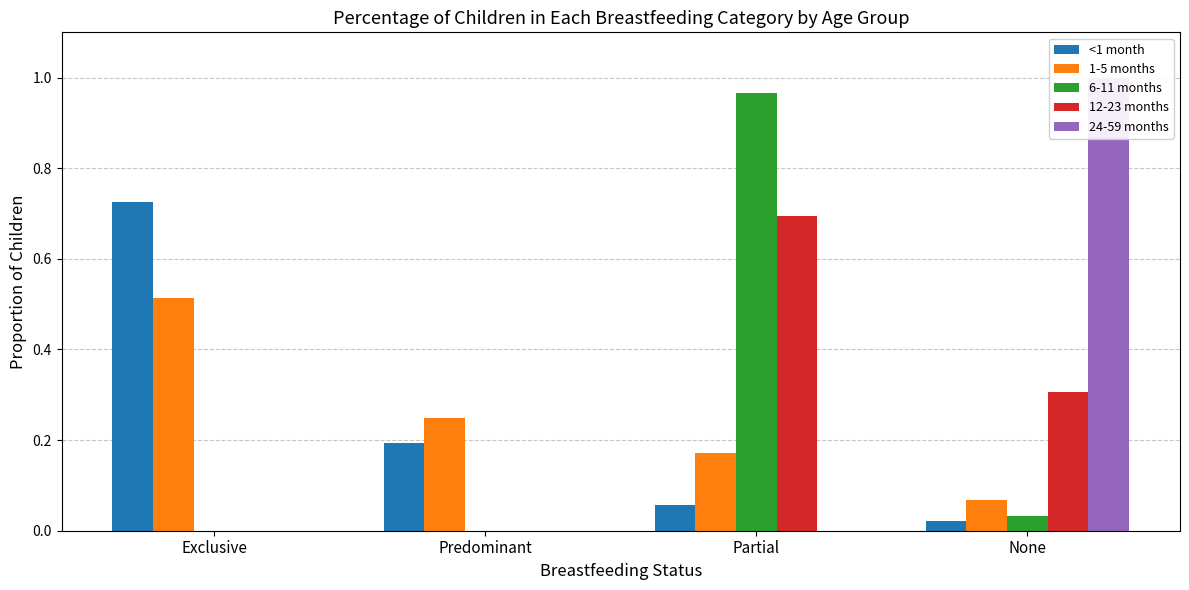

What is the total value across all series at None?

1.4